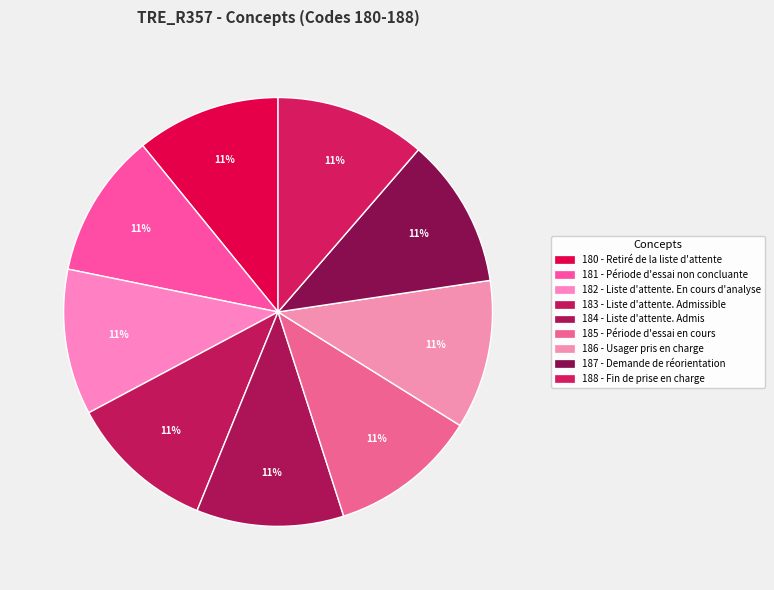

Does 184 - Liste d'attente. Admis represent more than half of the total?

No